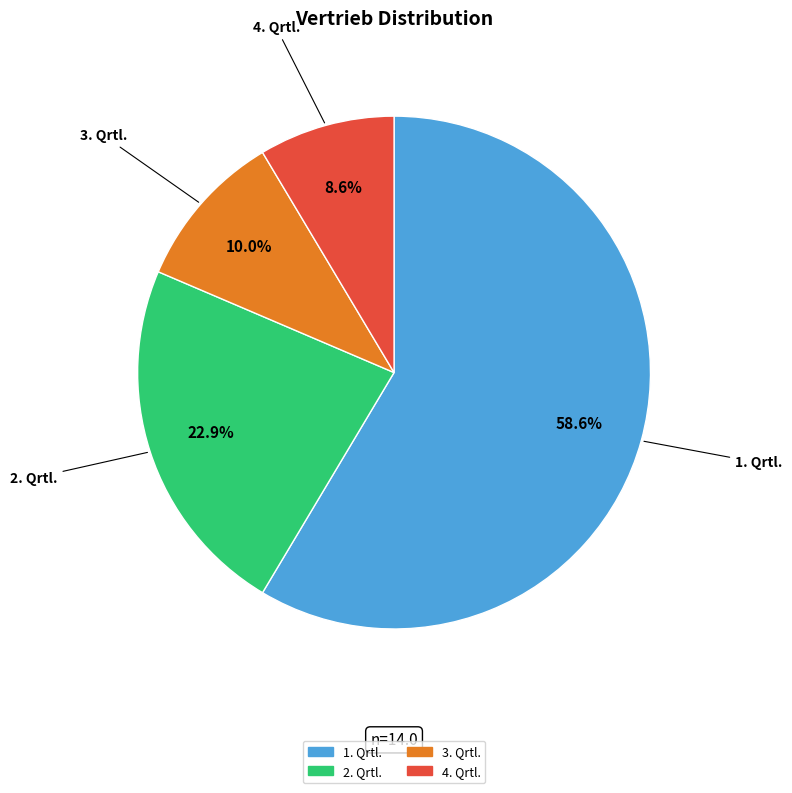

To the nearest percent, what portion does 3. Qrtl. represent?

10%